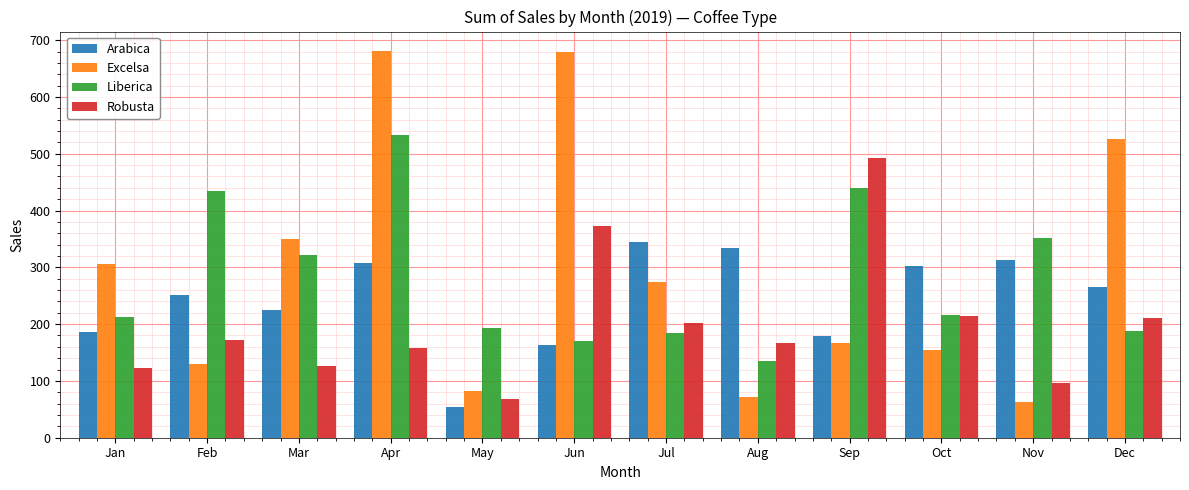

Rank the series by their maximum value, from highest to lowest.

Excelsa, Liberica, Robusta, Arabica